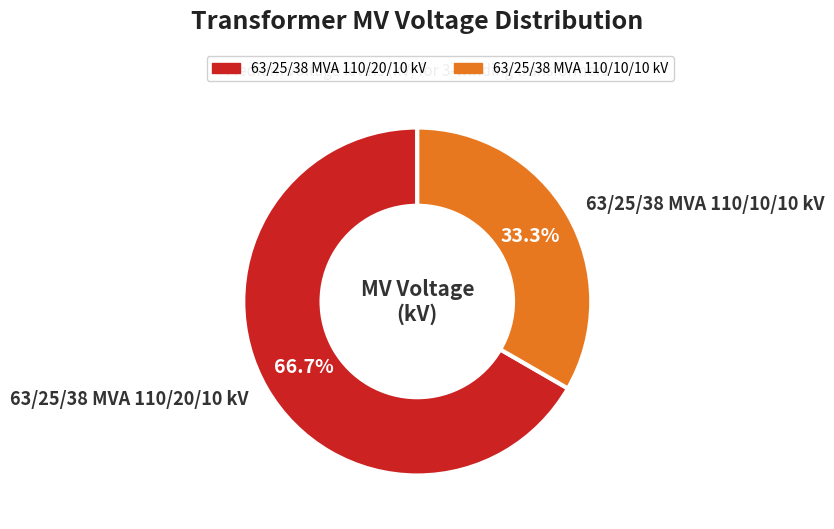

Between 63/25/38 MVA 110/20/10 kV and 63/25/38 MVA 110/10/10 kV, which is larger?

63/25/38 MVA 110/20/10 kV